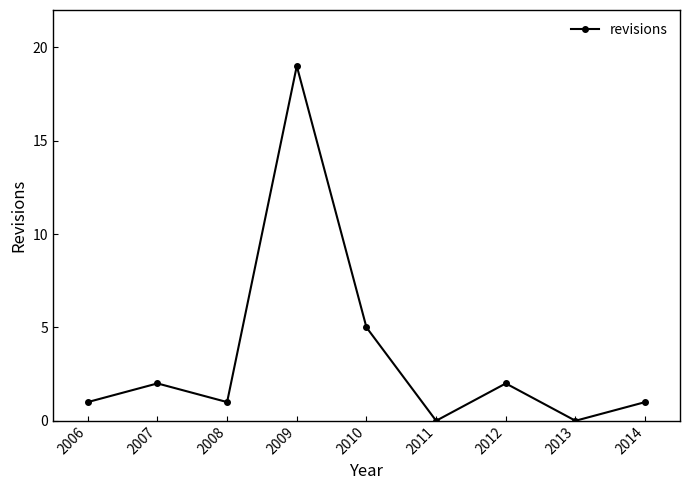

Reading left to right, transcribe all the data shown in this chart.

1	2	1	19	5	0	2	0	1